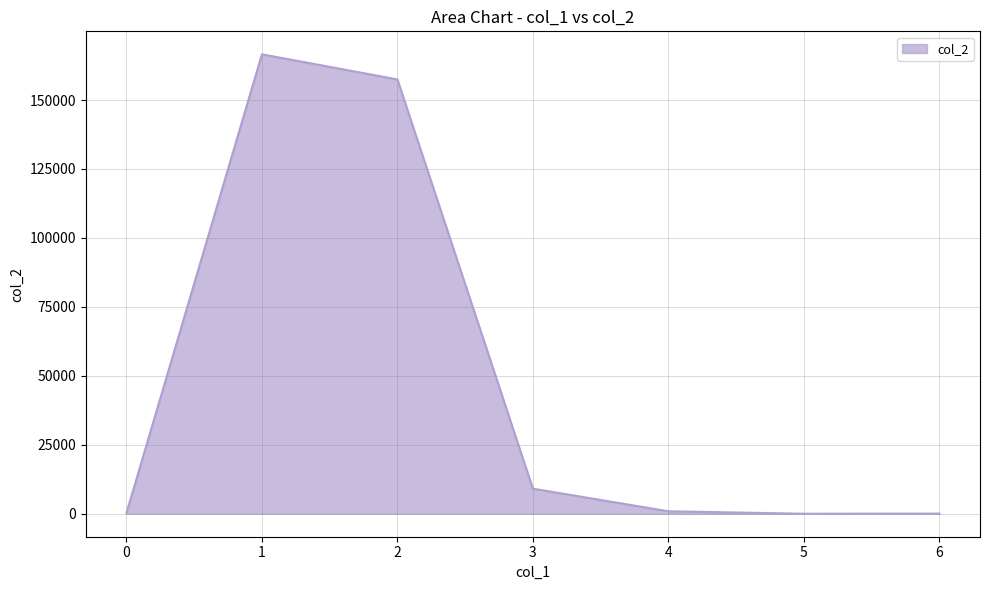

What is the difference between the second highest and minimum values?

157469.5